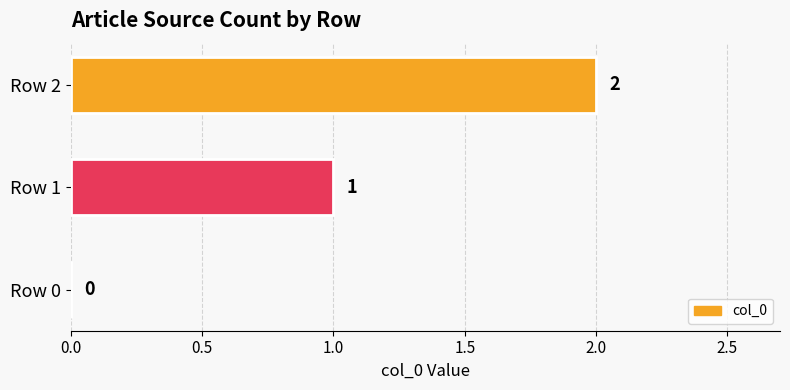

What is the change in value from Row 1 to Row 2?

+1